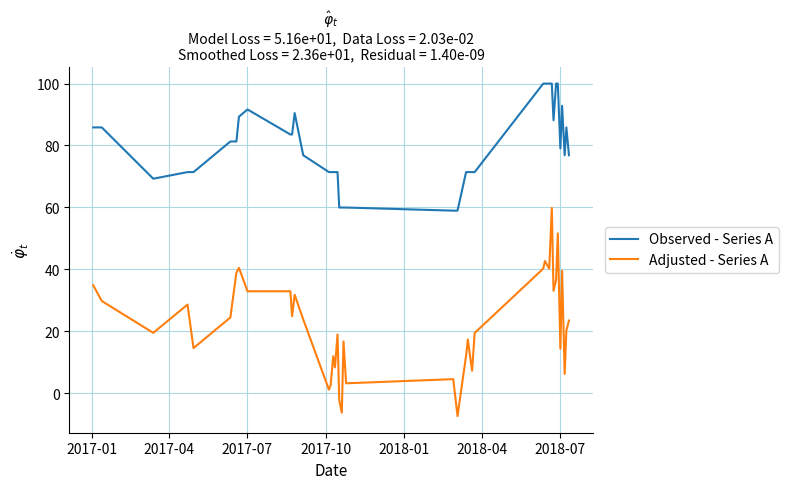

What is the difference between the maximum and minimum values in the Adjusted - Series A series?

67.3